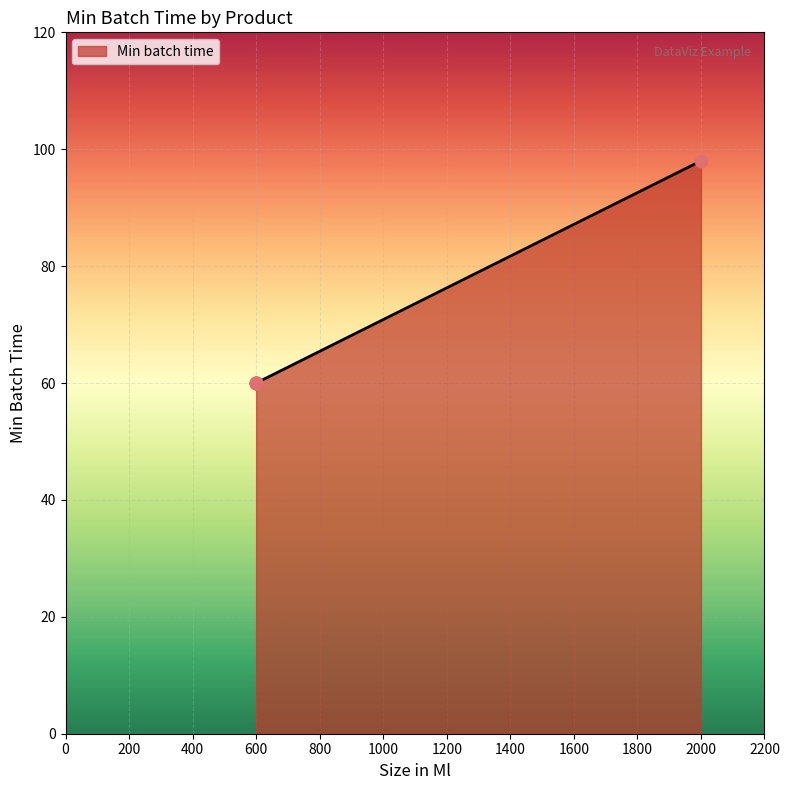

What is the change in value from 600 to 2000?

+38